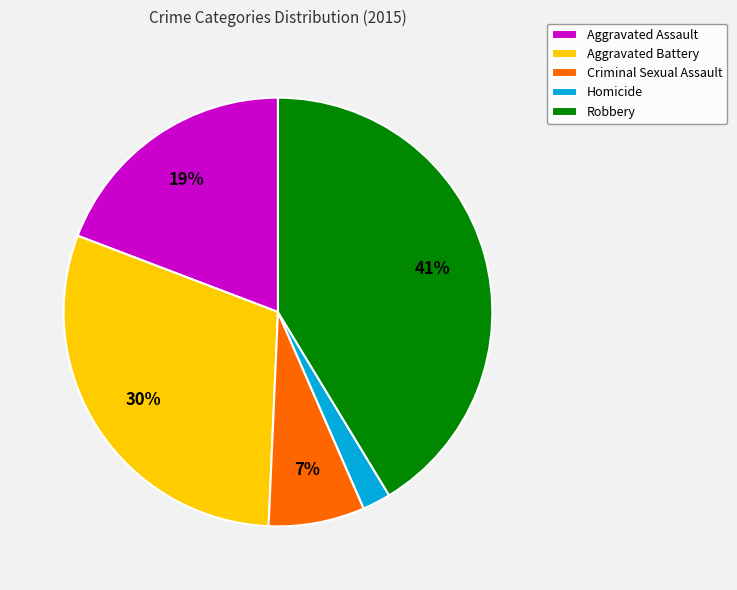

Combined, do Aggravated Battery and Robbery account for over 50%?

Yes